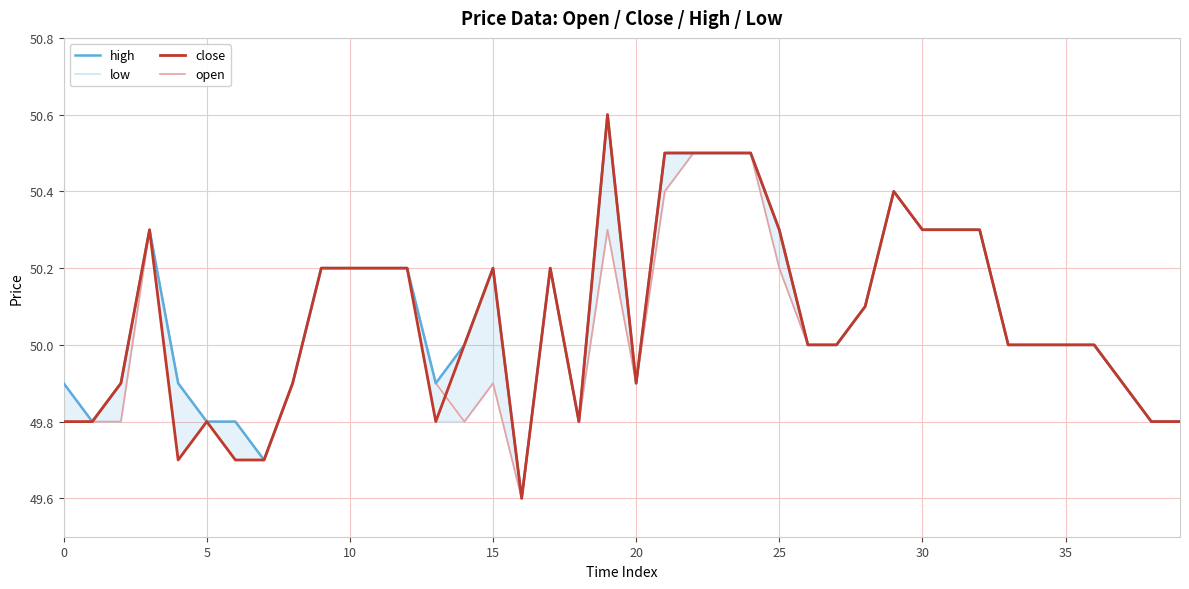

True or false: open and high intersect in this chart.

False